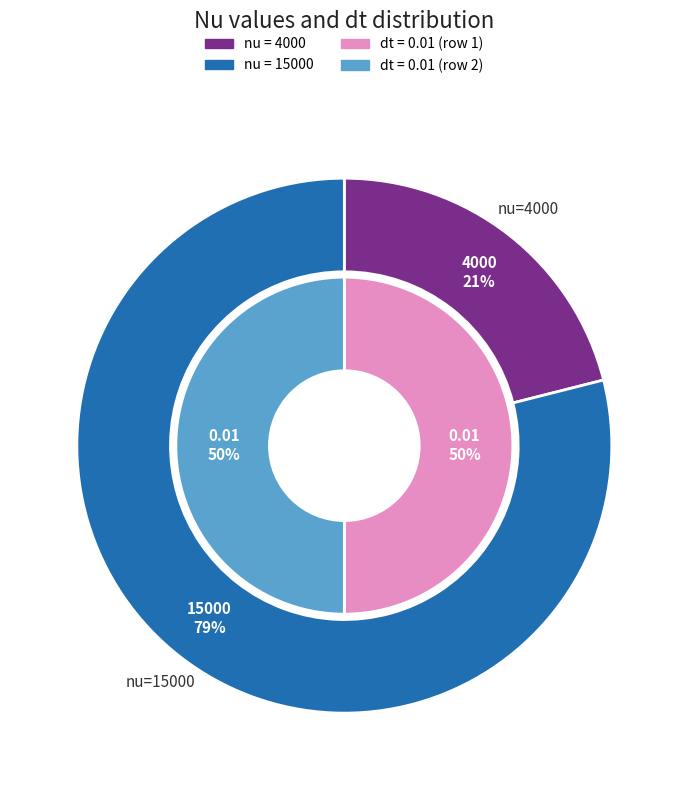

What percentage is the 4000 slice, to the nearest percent?

21%